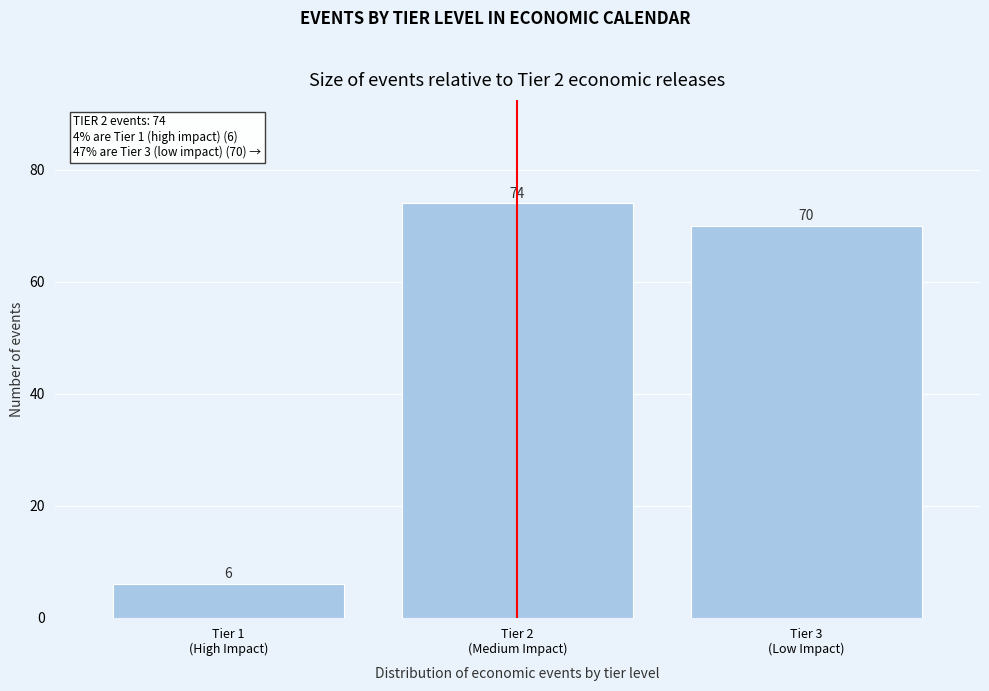

Reading left to right, extract all data points from this chart.

6	74	70